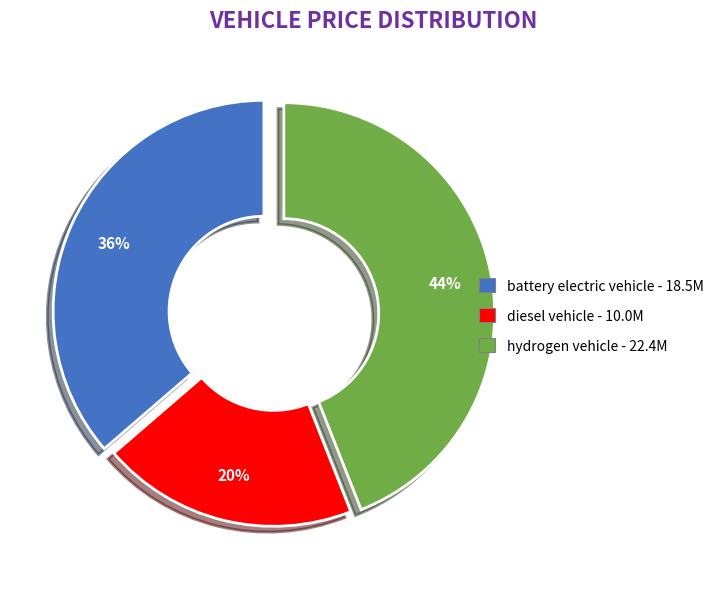

To the nearest percent, what is the average slice percentage?

33%